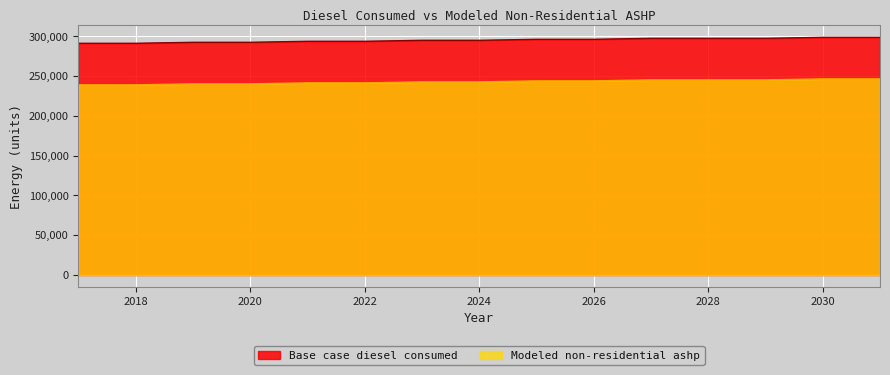

Which category has the highest value across all series?

2031